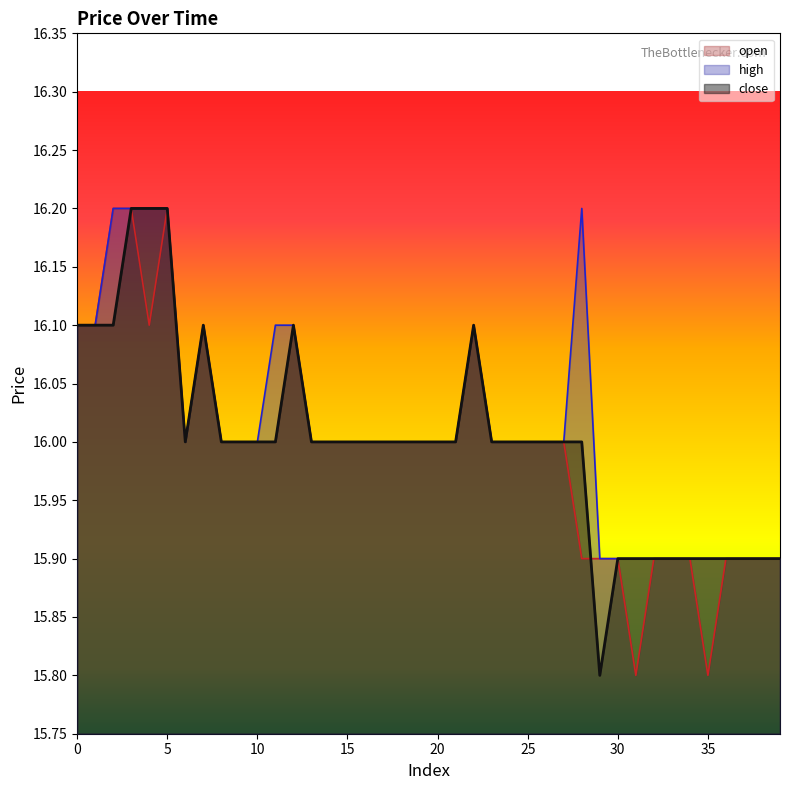

Which series changed the most between 4 and 16?

close